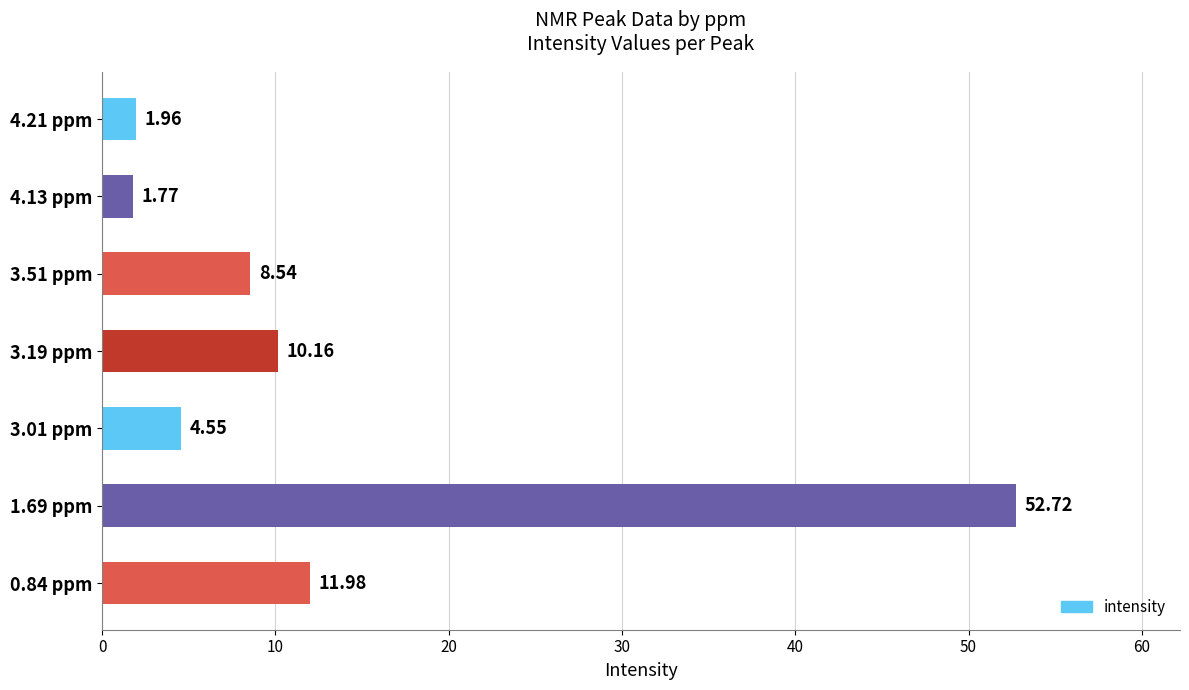

What is the difference between the maximum and minimum values?

50.9